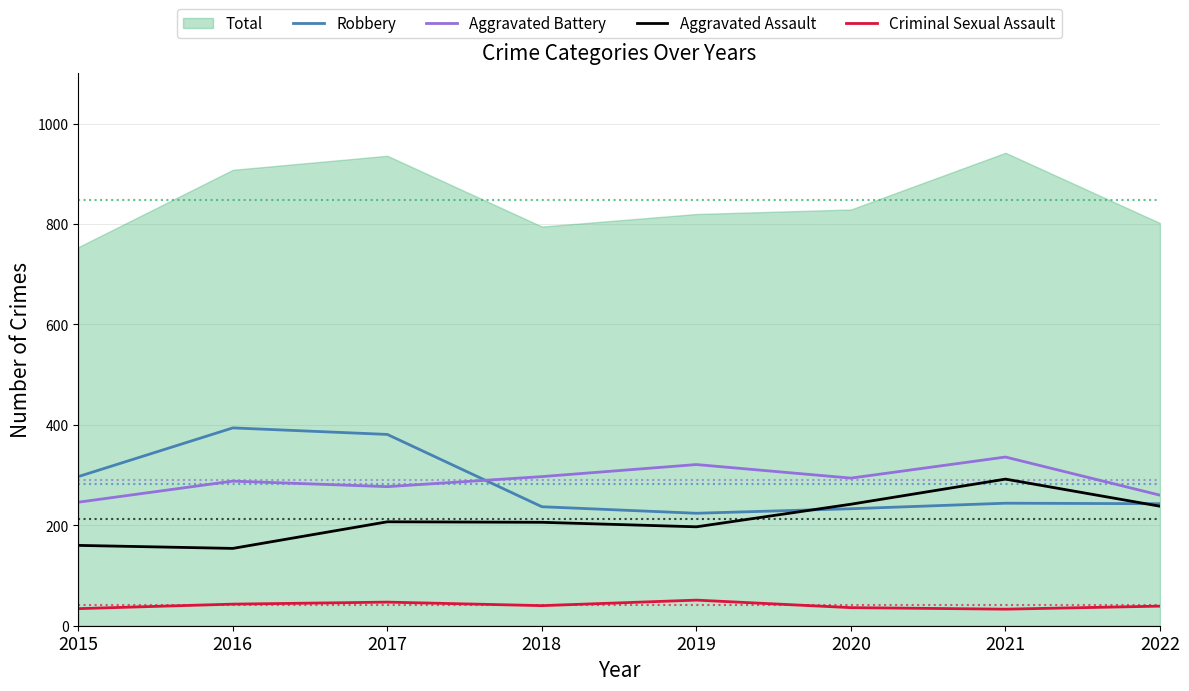

What is the value of the Aggravated Assault point at the 5th from the left?

197